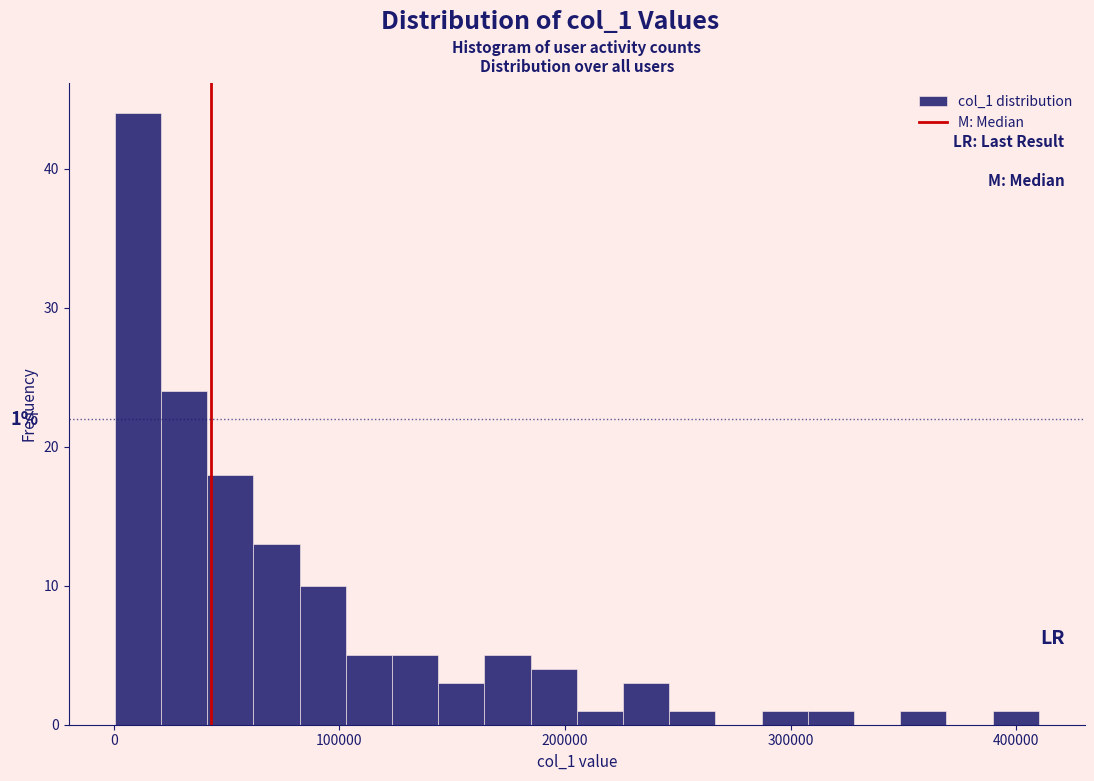

Around what value on the x-axis is the tallest bar? Give the approximate position of its centre, as read against the axis.

10000